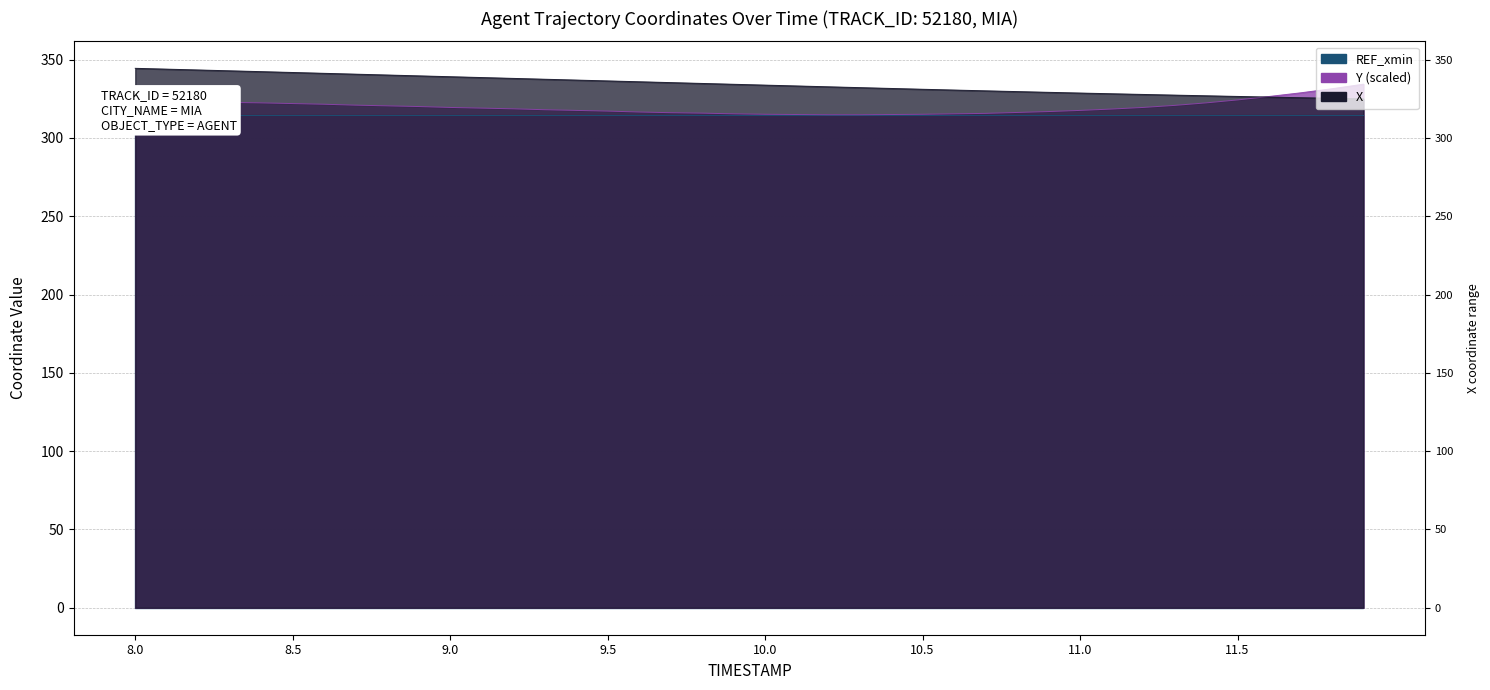

How many intersections are there between Y and X?

1